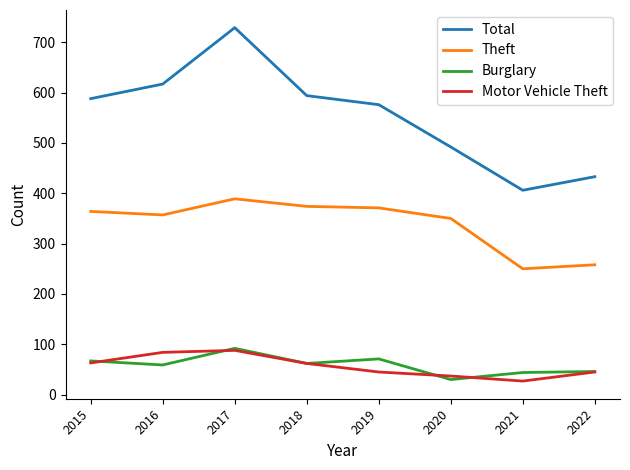

Is the value of Burglary at 2019 greater than the value of Total at 2015?

No